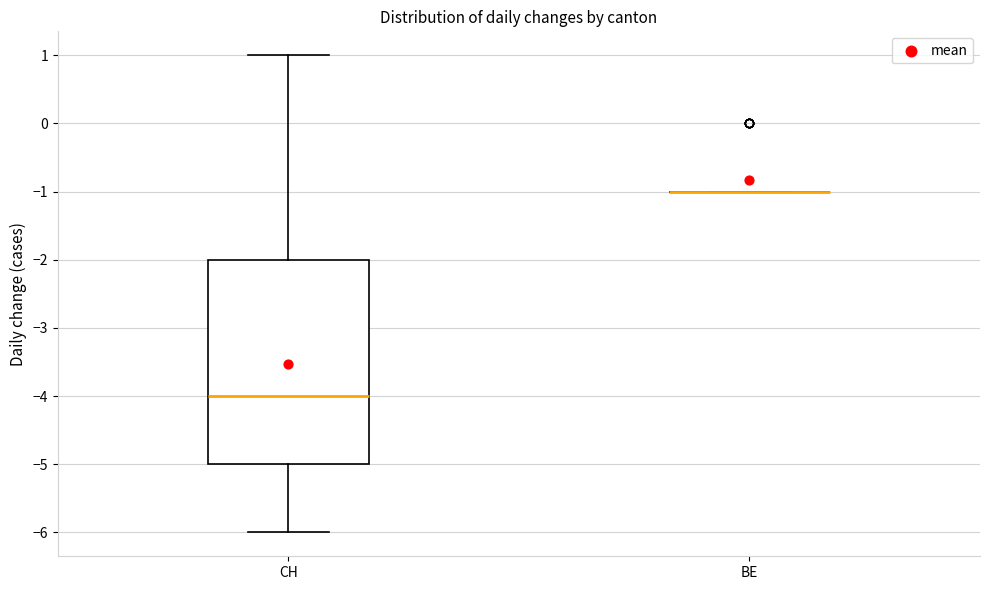

Reading left to right, read every box against the y-axis: the position of its median line, the range the box covers, and the ends of its whiskers. The values are not printed on the chart, so give them approximately, as read against the axis.

CH: median -4, box -5 to -2, whiskers -6 to 1
BE: box collapsed to a line at -1, whiskers -1 to -1